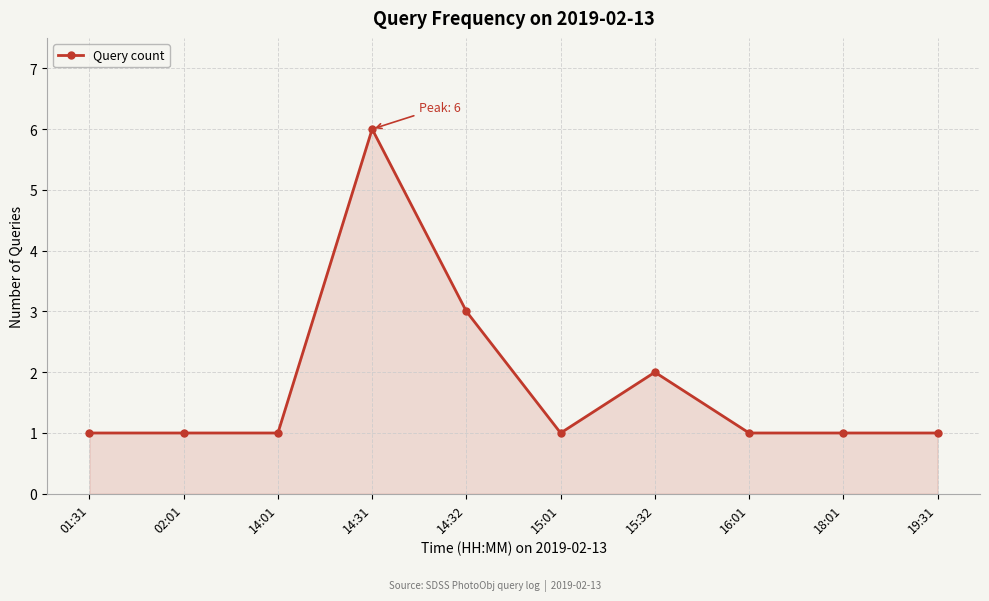

What is the label of the 4th point from the left?

14:31